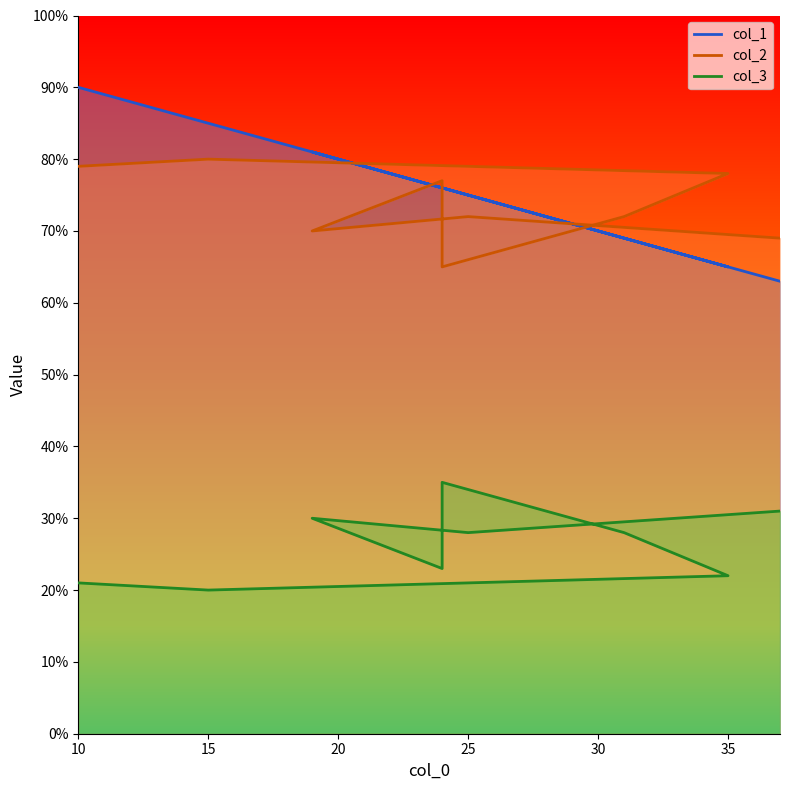

Reading left to right, transcribe all the data shown in this chart.

col_1: 90	85	65	69	76	76	81	75	63
col_2: 79	80	78	72	65	77	70	72	69
col_3: 21	20	22	28	35	23	30	28	31